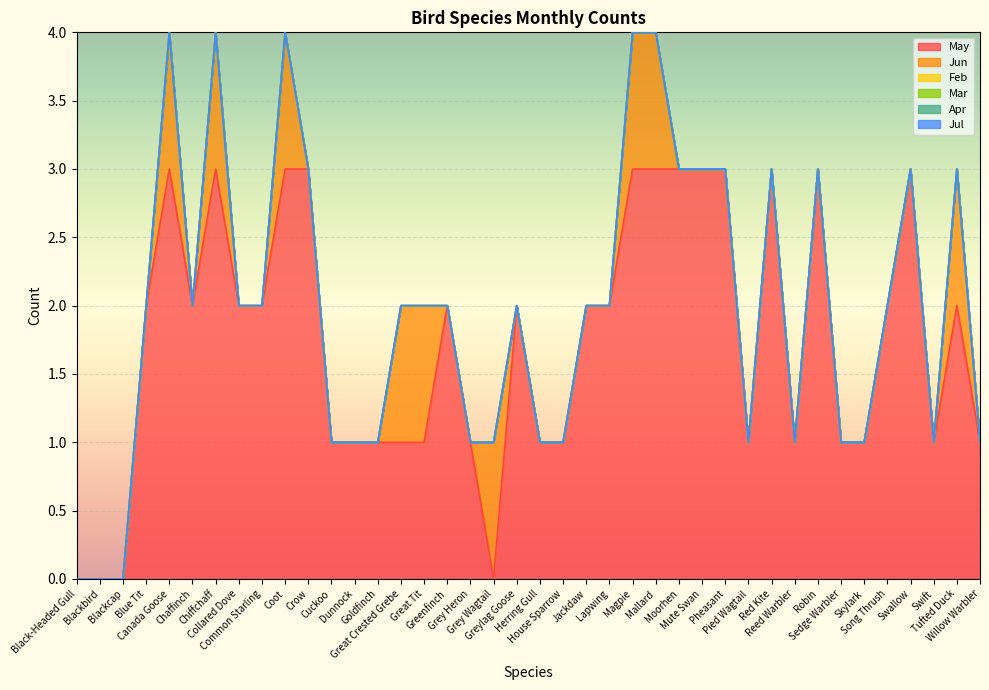

Reading left to right, list all the values displayed in this chart.

May: Black-Headed Gull=0	Blackbird=0	Blackcap=0	Blue Tit=2	Canada Goose=3	Chaffinch=2	Chiffchaff=3	Collared Dove=2	Common Starling=2	Coot=3	Crow=3	Cuckoo=1	Dunnock=1	Goldfinch=1	Great Crested Grebe=1	Great Tit=1	Greenfinch=2	Grey Heron=1	Grey Wagtail=0	Greylag Goose=2	Herring Gull=1	House Sparrow=1	Jackdaw=2	Lapwing=2	Magpie=3	Mallard=3	Moorhen=3	Mute Swan=3	Pheasant=3	Pied Wagtail=1	Red Kite=3	Reed Warbler=1	Robin=3	Sedge Warbler=1	Skylark=1	Song Thrush=2	Swallow=3	Swift=1	Tufted Duck=2	Willow Warbler=1
Jun: Black-Headed Gull=0	Blackbird=0	Blackcap=0	Blue Tit=0	Canada Goose=1	Chaffinch=0	Chiffchaff=1	Collared Dove=0	Common Starling=0	Coot=1	Crow=0	Cuckoo=0	Dunnock=0	Goldfinch=0	Great Crested Grebe=1	Great Tit=1	Greenfinch=0	Grey Heron=0	Grey Wagtail=1	Greylag Goose=0	Herring Gull=0	House Sparrow=0	Jackdaw=0	Lapwing=0	Magpie=1	Mallard=1	Moorhen=0	Mute Swan=0	Pheasant=0	Pied Wagtail=0	Red Kite=0	Reed Warbler=0	Robin=0	Sedge Warbler=0	Skylark=0	Song Thrush=0	Swallow=0	Swift=0	Tufted Duck=1	Willow Warbler=0
Feb: Black-Headed Gull=0	Blackbird=0	Blackcap=0	Blue Tit=0	Canada Goose=0	Chaffinch=0	Chiffchaff=0	Collared Dove=0	Common Starling=0	Coot=0	Crow=0	Cuckoo=0	Dunnock=0	Goldfinch=0	Great Crested Grebe=0	Great Tit=0	Greenfinch=0	Grey Heron=0	Grey Wagtail=0	Greylag Goose=0	Herring Gull=0	House Sparrow=0	Jackdaw=0	Lapwing=0	Magpie=0	Mallard=0	Moorhen=0	Mute Swan=0	Pheasant=0	Pied Wagtail=0	Red Kite=0	Reed Warbler=0	Robin=0	Sedge Warbler=0	Skylark=0	Song Thrush=0	Swallow=0	Swift=0	Tufted Duck=0	Willow Warbler=0
Mar: Black-Headed Gull=0	Blackbird=0	Blackcap=0	Blue Tit=0	Canada Goose=0	Chaffinch=0	Chiffchaff=0	Collared Dove=0	Common Starling=0	Coot=0	Crow=0	Cuckoo=0	Dunnock=0	Goldfinch=0	Great Crested Grebe=0	Great Tit=0	Greenfinch=0	Grey Heron=0	Grey Wagtail=0	Greylag Goose=0	Herring Gull=0	House Sparrow=0	Jackdaw=0	Lapwing=0	Magpie=0	Mallard=0	Moorhen=0	Mute Swan=0	Pheasant=0	Pied Wagtail=0	Red Kite=0	Reed Warbler=0	Robin=0	Sedge Warbler=0	Skylark=0	Song Thrush=0	Swallow=0	Swift=0	Tufted Duck=0	Willow Warbler=0
Apr: Black-Headed Gull=0	Blackbird=0	Blackcap=0	Blue Tit=0	Canada Goose=0	Chaffinch=0	Chiffchaff=0	Collared Dove=0	Common Starling=0	Coot=0	Crow=0	Cuckoo=0	Dunnock=0	Goldfinch=0	Great Crested Grebe=0	Great Tit=0	Greenfinch=0	Grey Heron=0	Grey Wagtail=0	Greylag Goose=0	Herring Gull=0	House Sparrow=0	Jackdaw=0	Lapwing=0	Magpie=0	Mallard=0	Moorhen=0	Mute Swan=0	Pheasant=0	Pied Wagtail=0	Red Kite=0	Reed Warbler=0	Robin=0	Sedge Warbler=0	Skylark=0	Song Thrush=0	Swallow=0	Swift=0	Tufted Duck=0	Willow Warbler=0
Jul: Black-Headed Gull=0	Blackbird=0	Blackcap=0	Blue Tit=0	Canada Goose=0	Chaffinch=0	Chiffchaff=0	Collared Dove=0	Common Starling=0	Coot=0	Crow=0	Cuckoo=0	Dunnock=0	Goldfinch=0	Great Crested Grebe=0	Great Tit=0	Greenfinch=0	Grey Heron=0	Grey Wagtail=0	Greylag Goose=0	Herring Gull=0	House Sparrow=0	Jackdaw=0	Lapwing=0	Magpie=0	Mallard=0	Moorhen=0	Mute Swan=0	Pheasant=0	Pied Wagtail=0	Red Kite=0	Reed Warbler=0	Robin=0	Sedge Warbler=0	Skylark=0	Song Thrush=0	Swallow=0	Swift=0	Tufted Duck=0	Willow Warbler=0